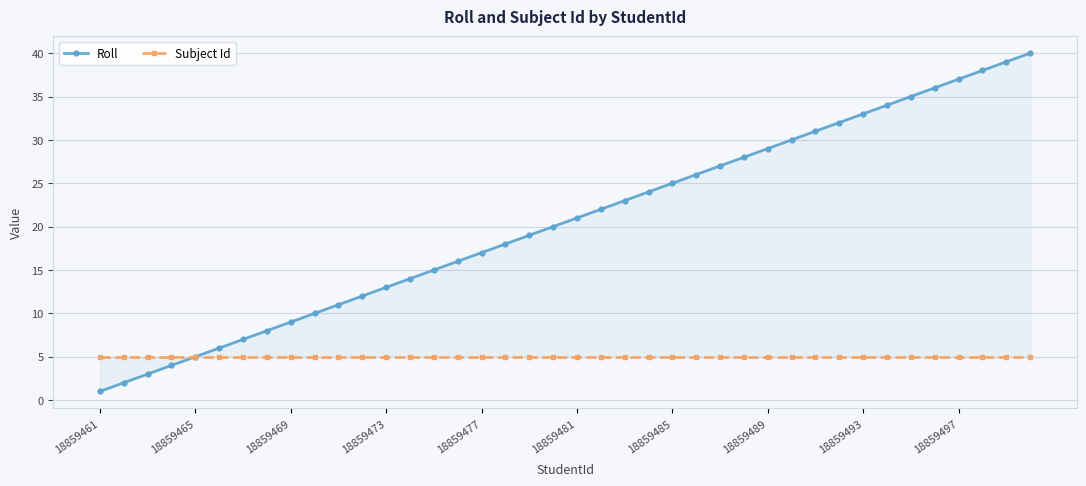

List the series in order of their overall mean, lowest first.

Subject Id, Roll